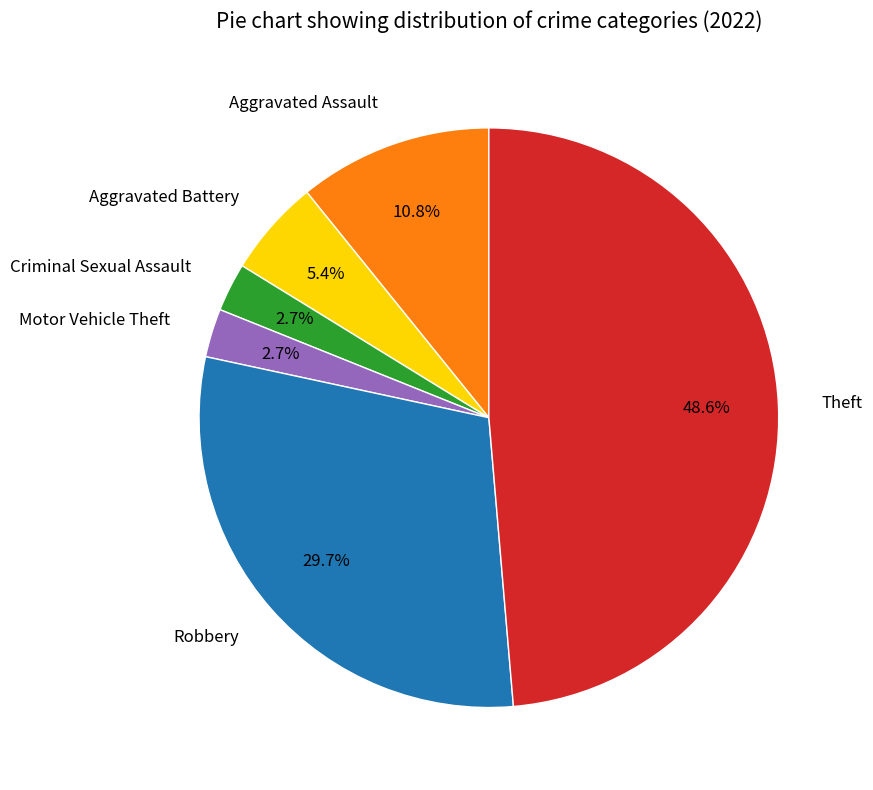

Which has a higher value, Robbery or Motor Vehicle Theft?

Robbery